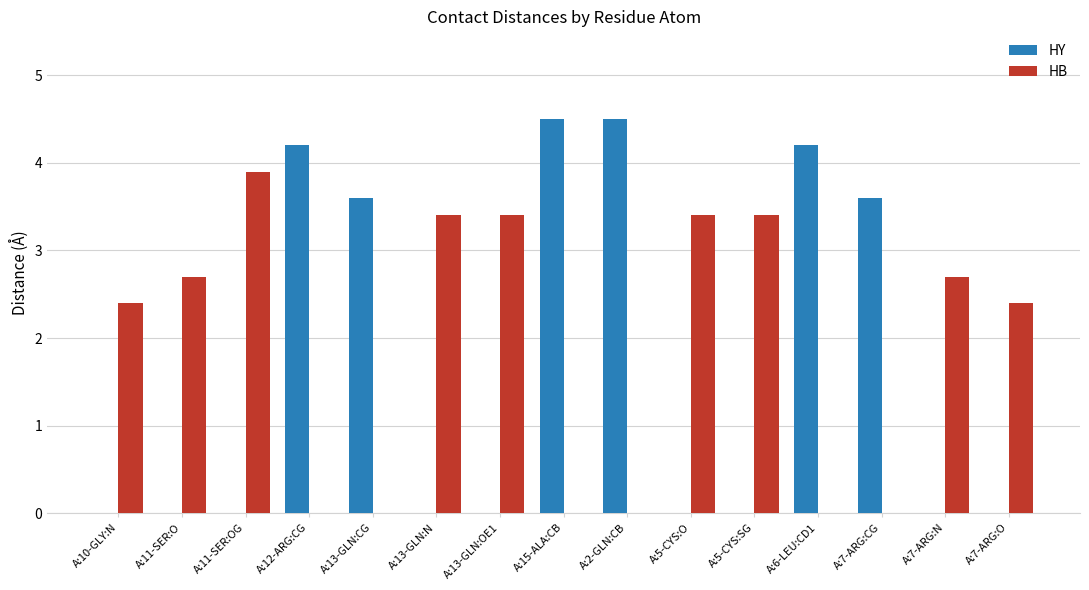

Reading left to right, transcribe all the data shown in this chart.

HY: 0.0	0.0	0.0	4.2	3.6	0.0	0.0	4.5	4.5	0.0	0.0	4.2	3.6	0.0	0.0
HB: 2.4	2.7	3.9	0.0	0.0	3.4	3.4	0.0	0.0	3.4	3.4	0.0	0.0	2.7	2.4